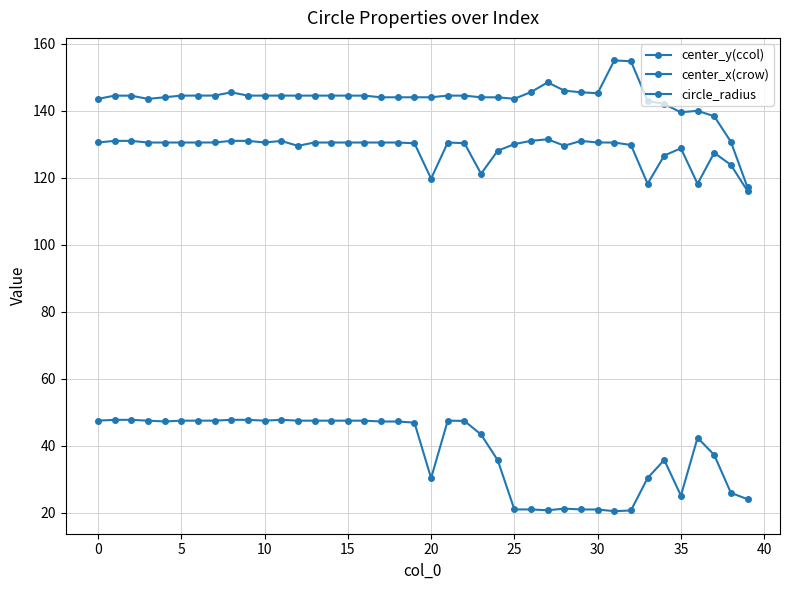

How many series are shown in this chart?

3